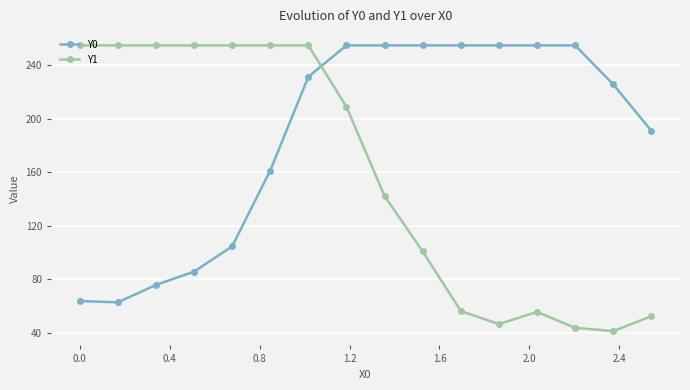

Count the number of categories in the chart.

16